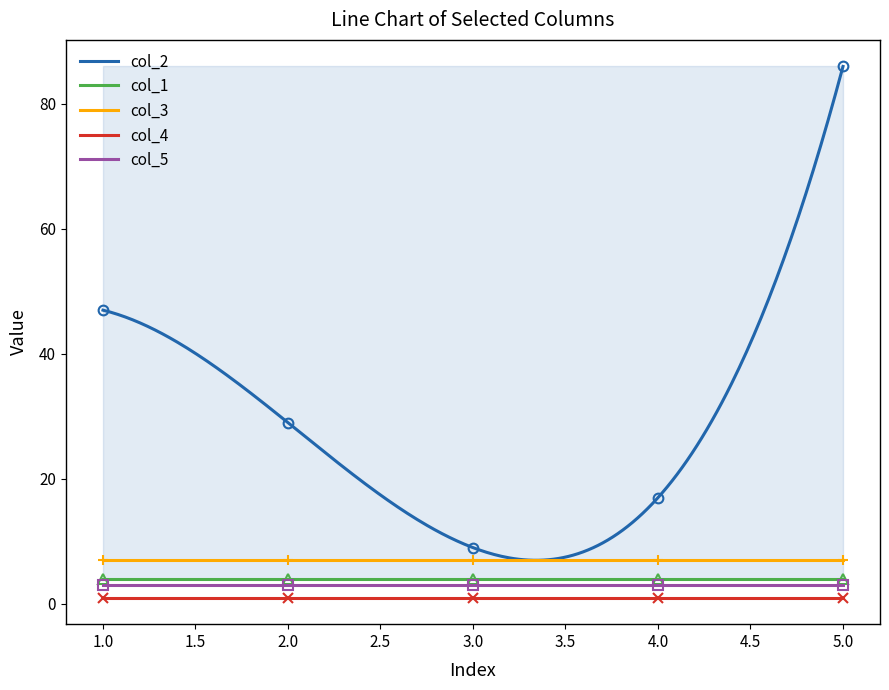

List the series in order of their peak value, lowest first.

col_4, col_5, col_1, col_3, col_2